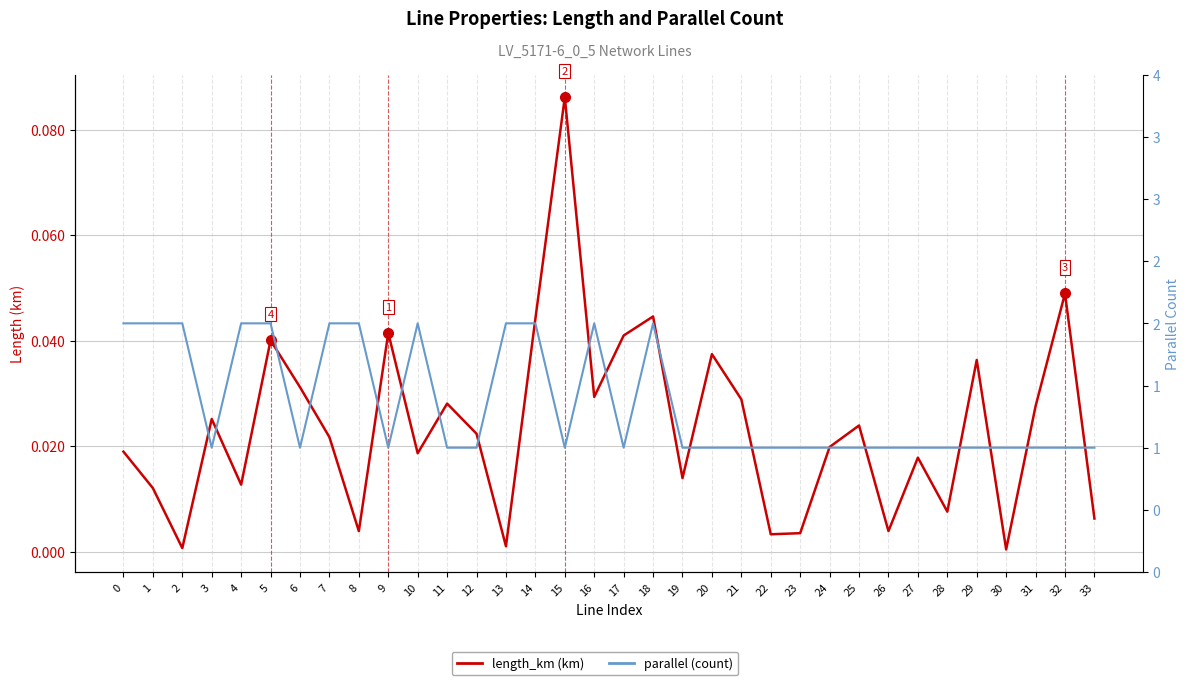

What are all the series names shown in the legend?

length_km, parallel